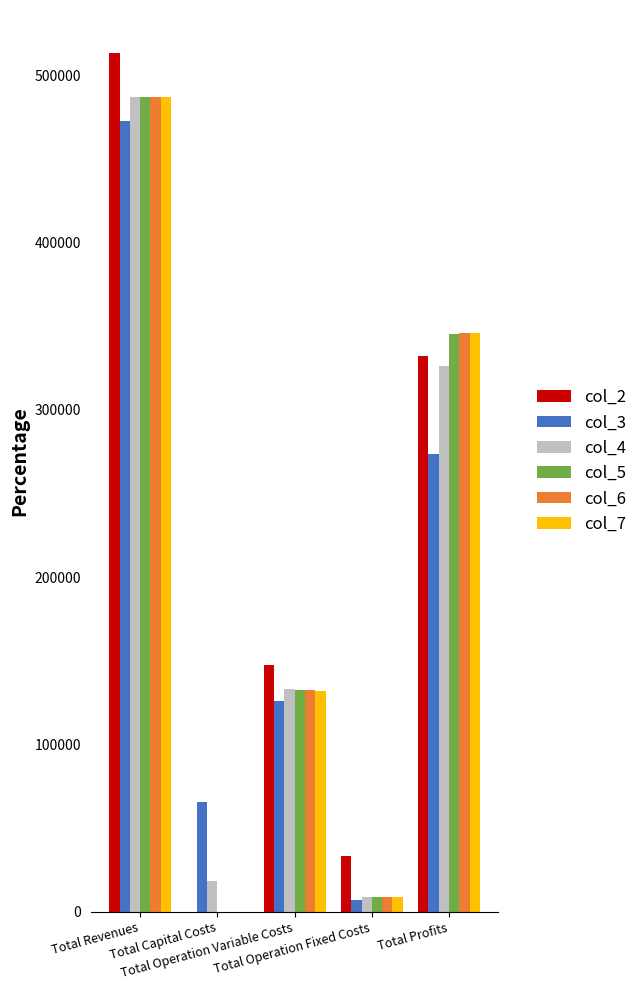

How many data points does each series have?

5